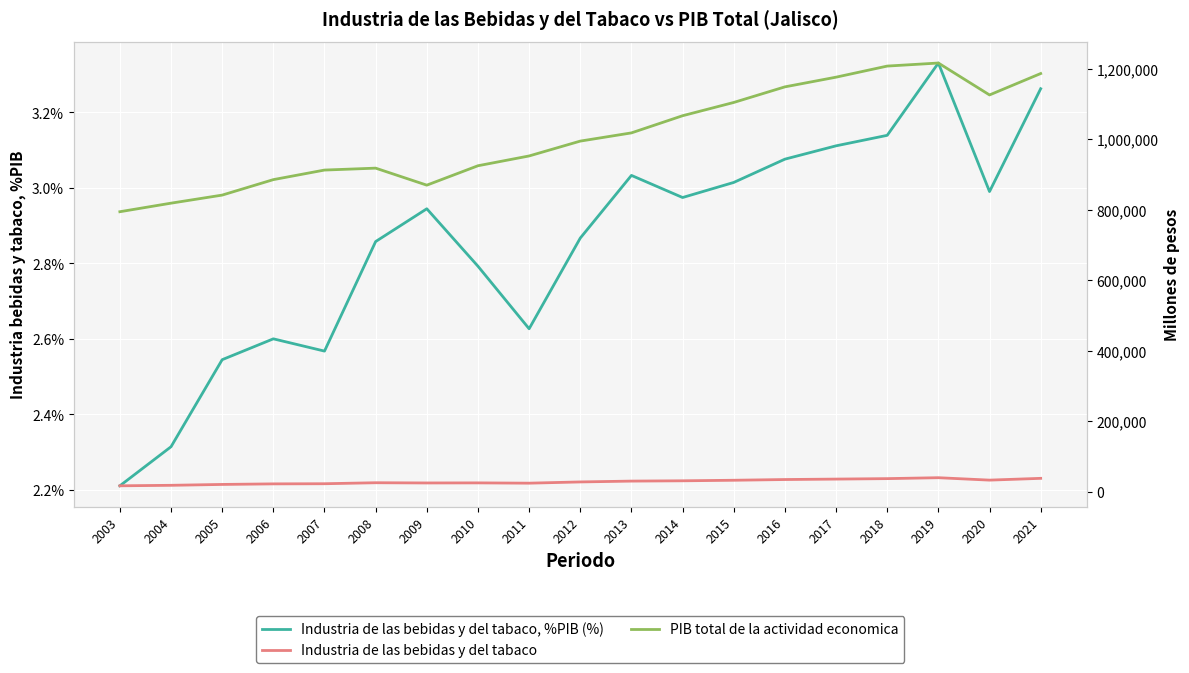

Which series has the widest spread of values?

PIB total de la actividad economica